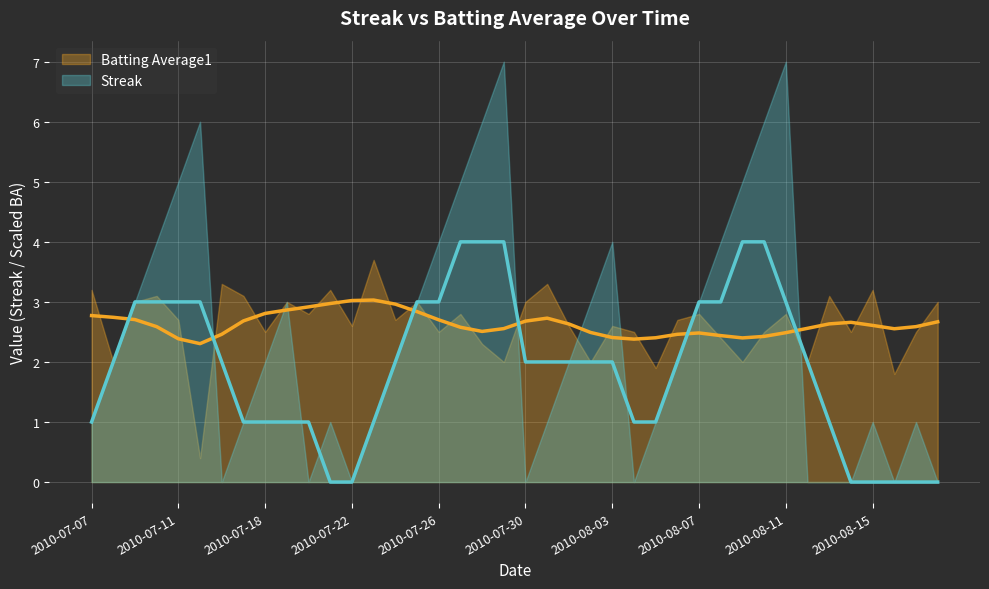

What position from the right is 2010-07-20?

30